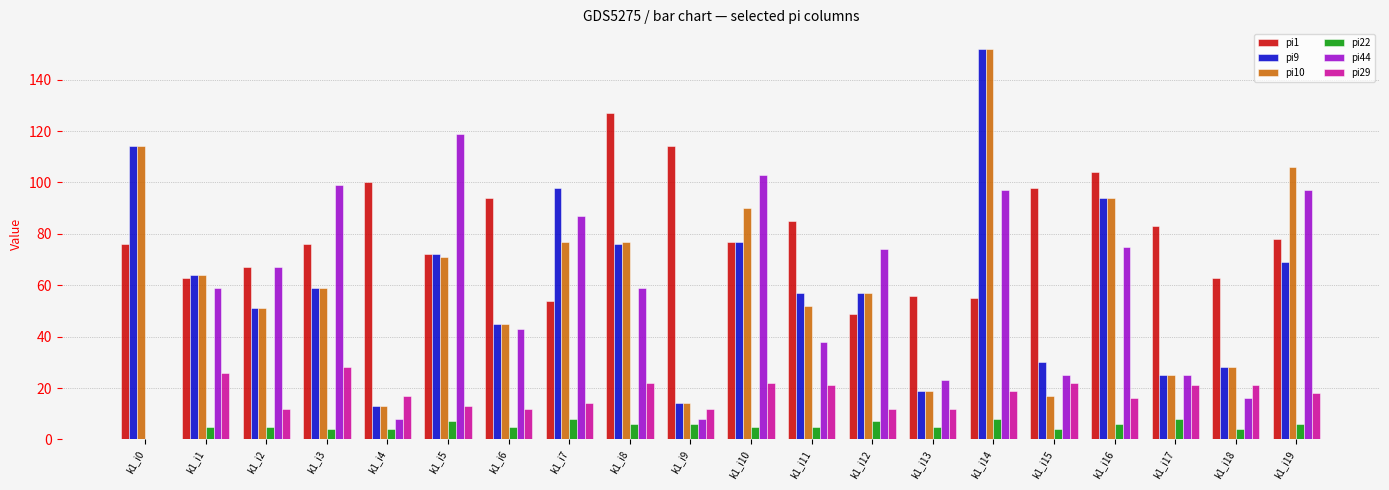

How many groups of bars are there?

20